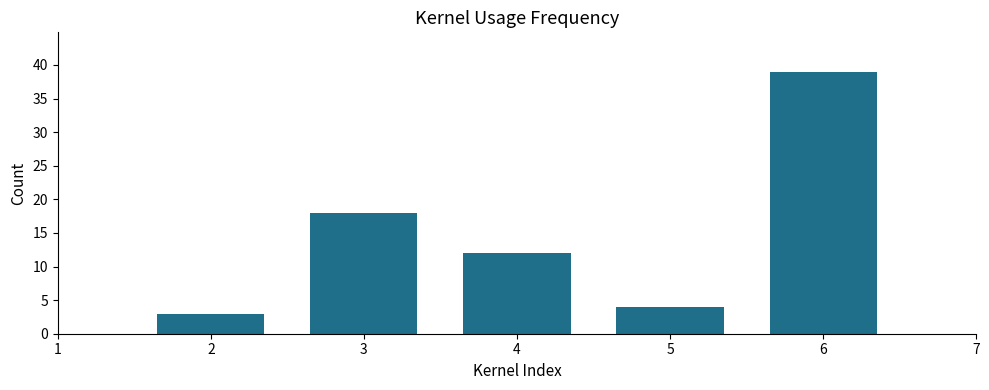

Count the number of categories in the chart.

5